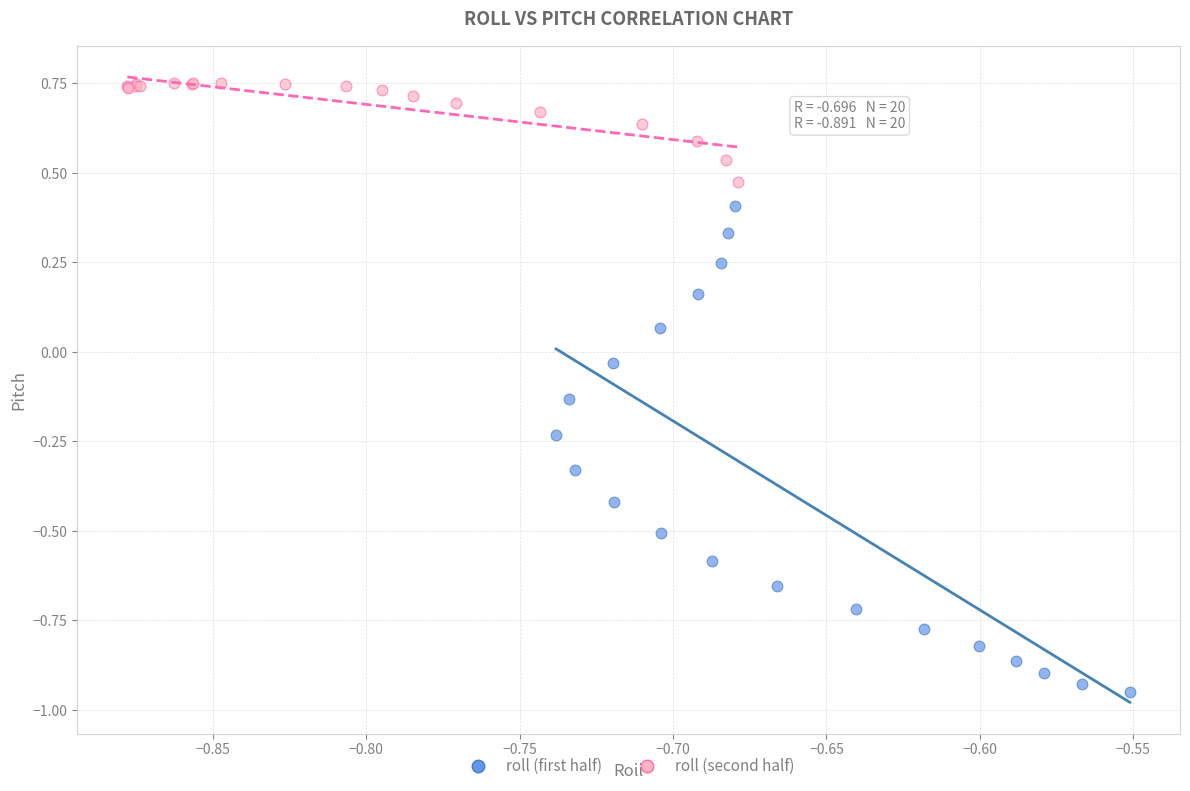

Which series has the widest spread of Y values?

roll (first half)